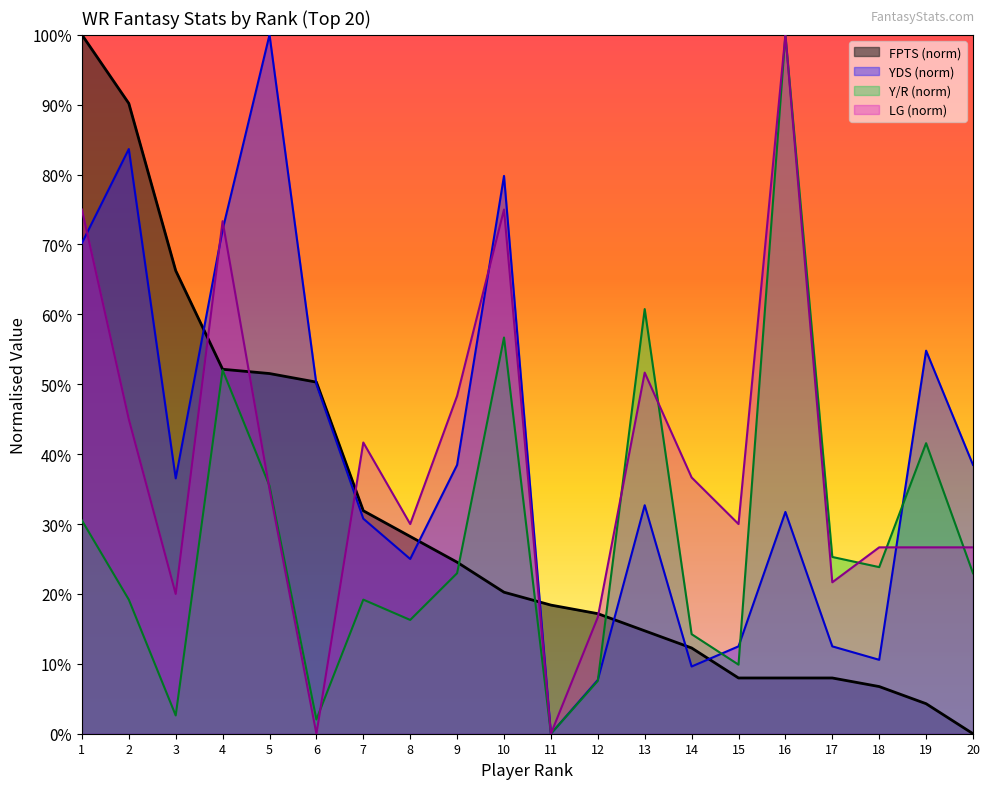

True or false: Y/R and LG intersect in this chart.

True